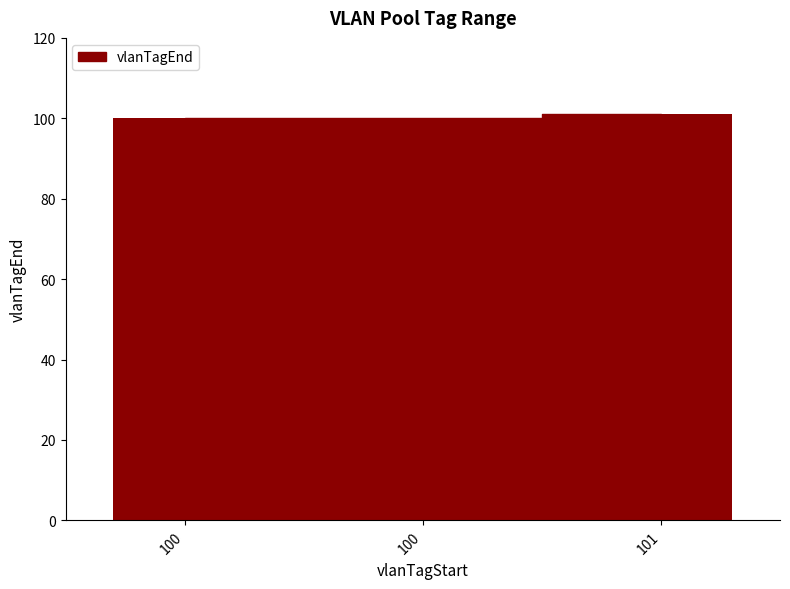

Count the number of data series in this chart.

1